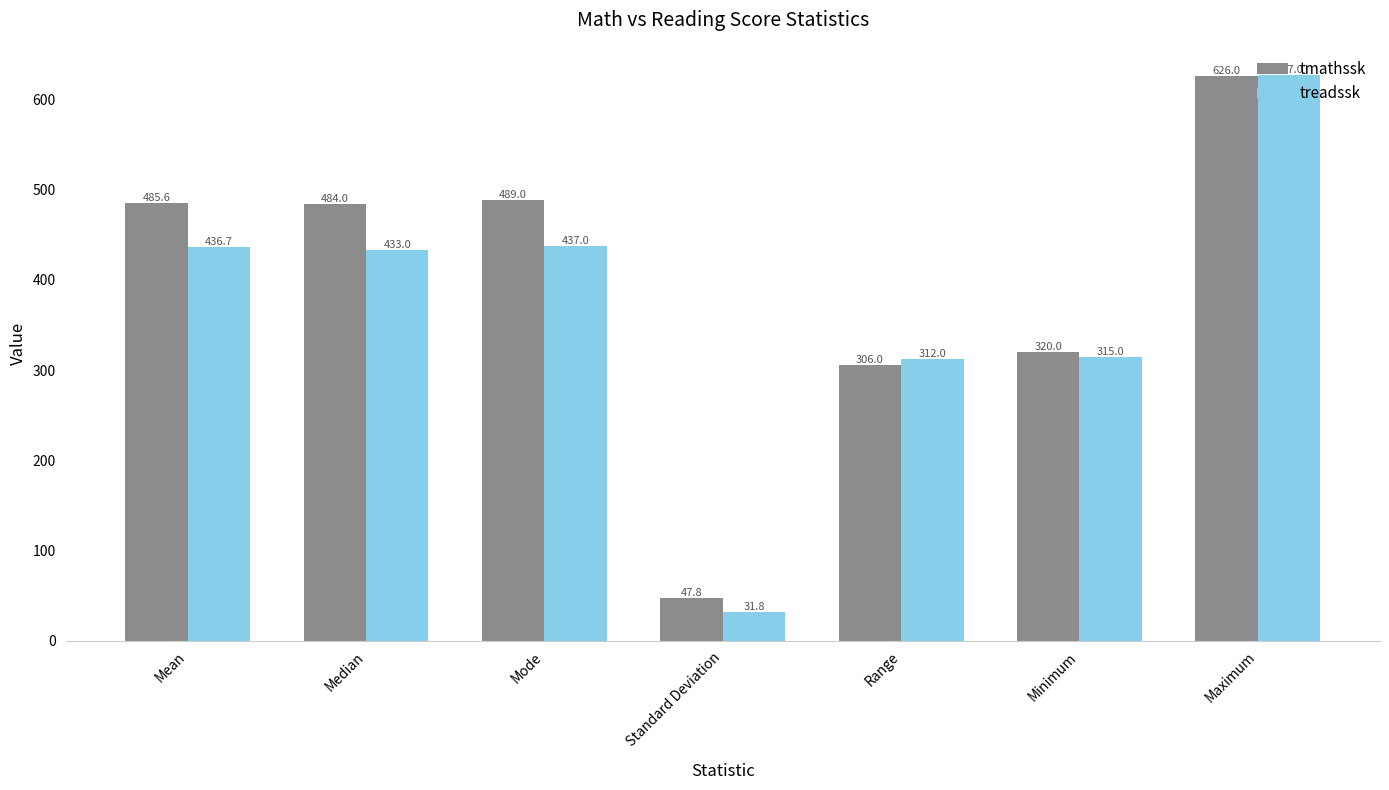

Reading right to left, transcribe all the data shown in this chart.

tmathssk: Maximum=626.0	Minimum=320.0	Range=306.0	Standard Deviation=47.8	Mode=489.0	Median=484.0	Mean=485.6
treadssk: Maximum=627.0	Minimum=315.0	Range=312.0	Standard Deviation=31.8	Mode=437.0	Median=433.0	Mean=436.7